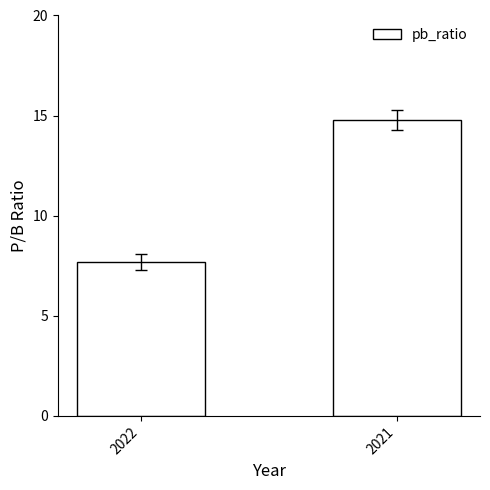

Reading left to right, what are all the values shown in this chart?

7.7	14.8